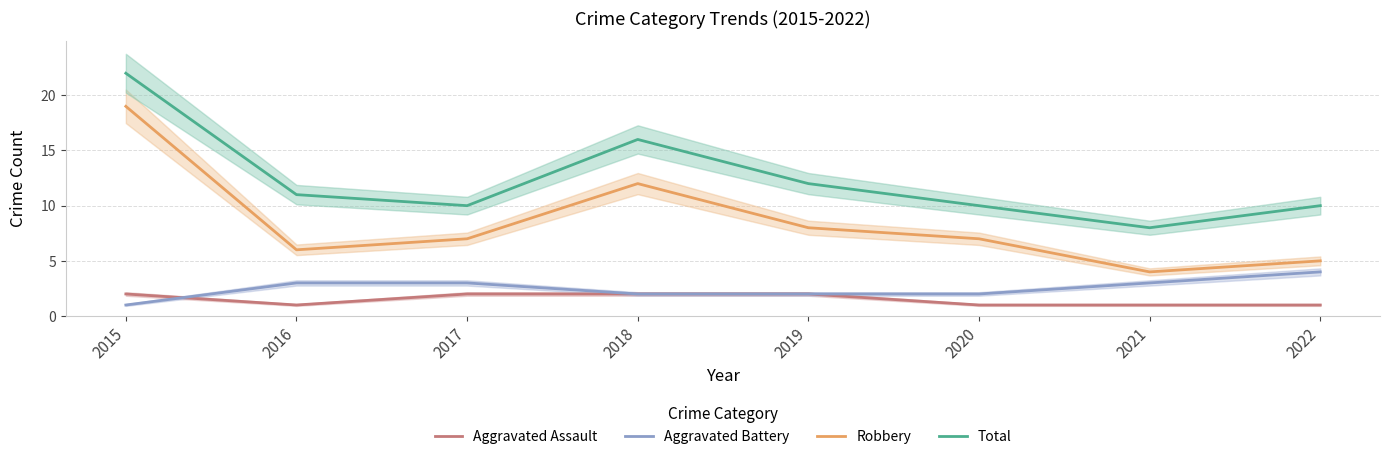

Which series has the widest spread of values?

Robbery